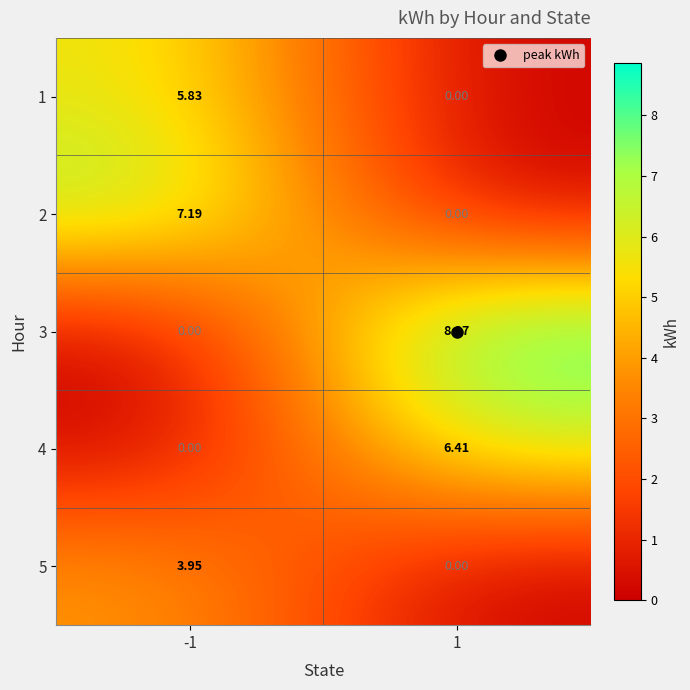

How many categories are shown in the chart?

2